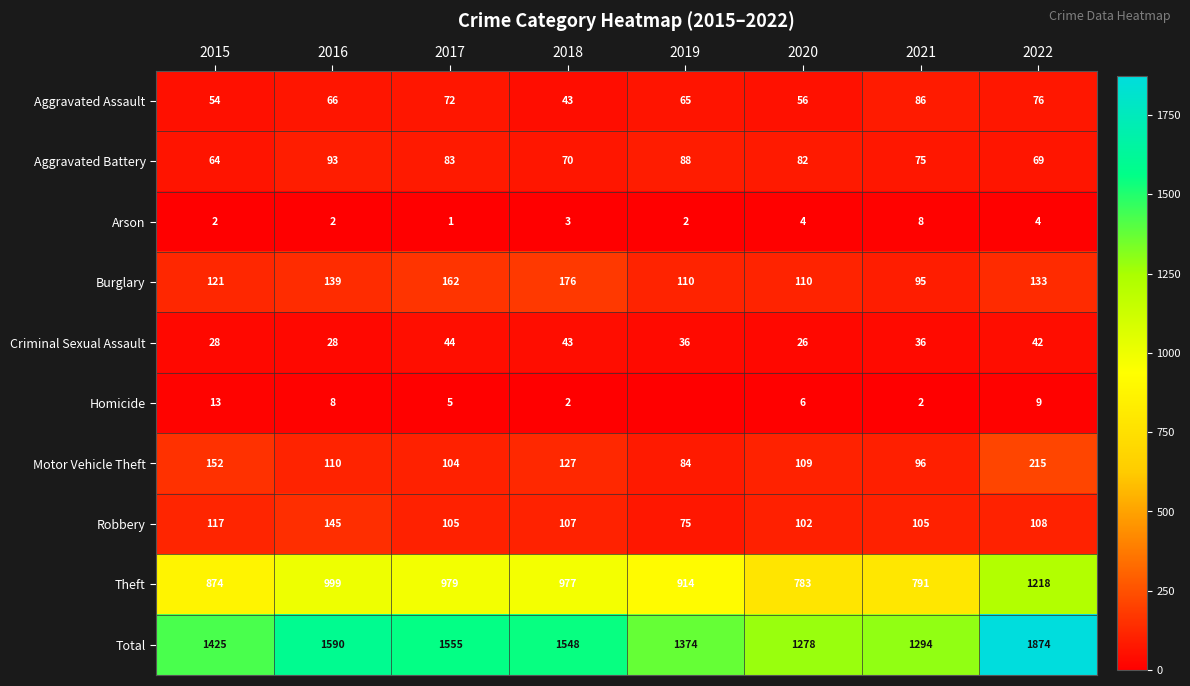

Between 2018 and 2021, which series saw the biggest shift?

Total